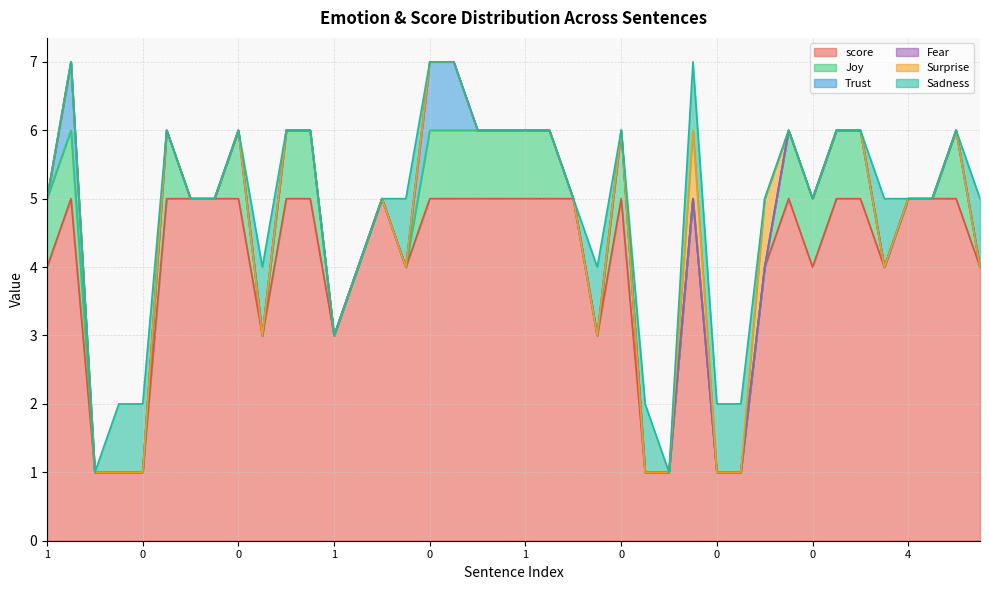

Is it true that Joy equals 1 at 1?

True